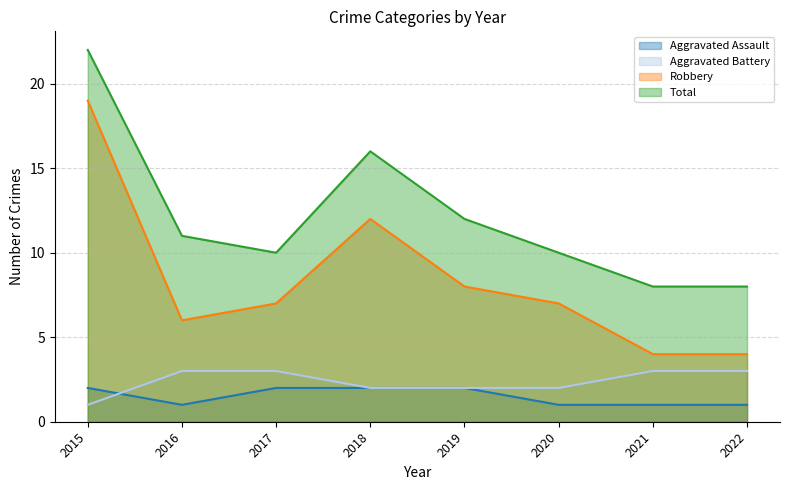

Is the value of Aggravated Battery at 2020 greater than the value of Aggravated Assault at 2016?

Yes